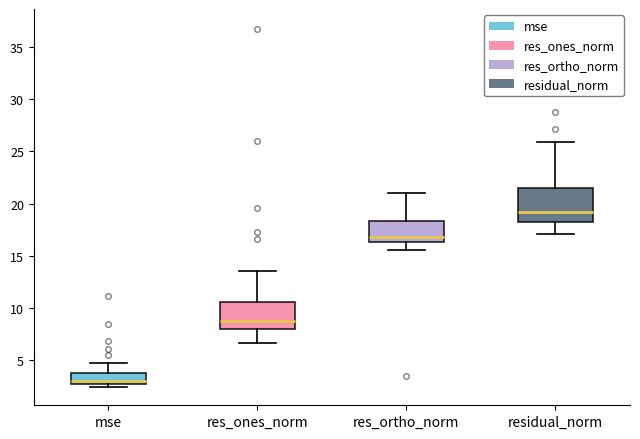

Reading left to right, read every box against the y-axis: the position of its median line, the range the box covers, and the ends of its whiskers. The values are not printed on the chart, so give them approximately, as read against the axis.

mse: median 3.0, box 2.5 to 4.0, whiskers 2.5 (just below the box's lower edge) to 4.5
res_ones_norm: median 9.0, box 8.0 to 10.5, whiskers 6.5 to 13.5
res_ortho_norm: median 17.0, box 16.5 to 18.5, whiskers 15.5 to 21.0
residual_norm: median 19.0, box 18.0 to 21.5, whiskers 17.0 to 26.0